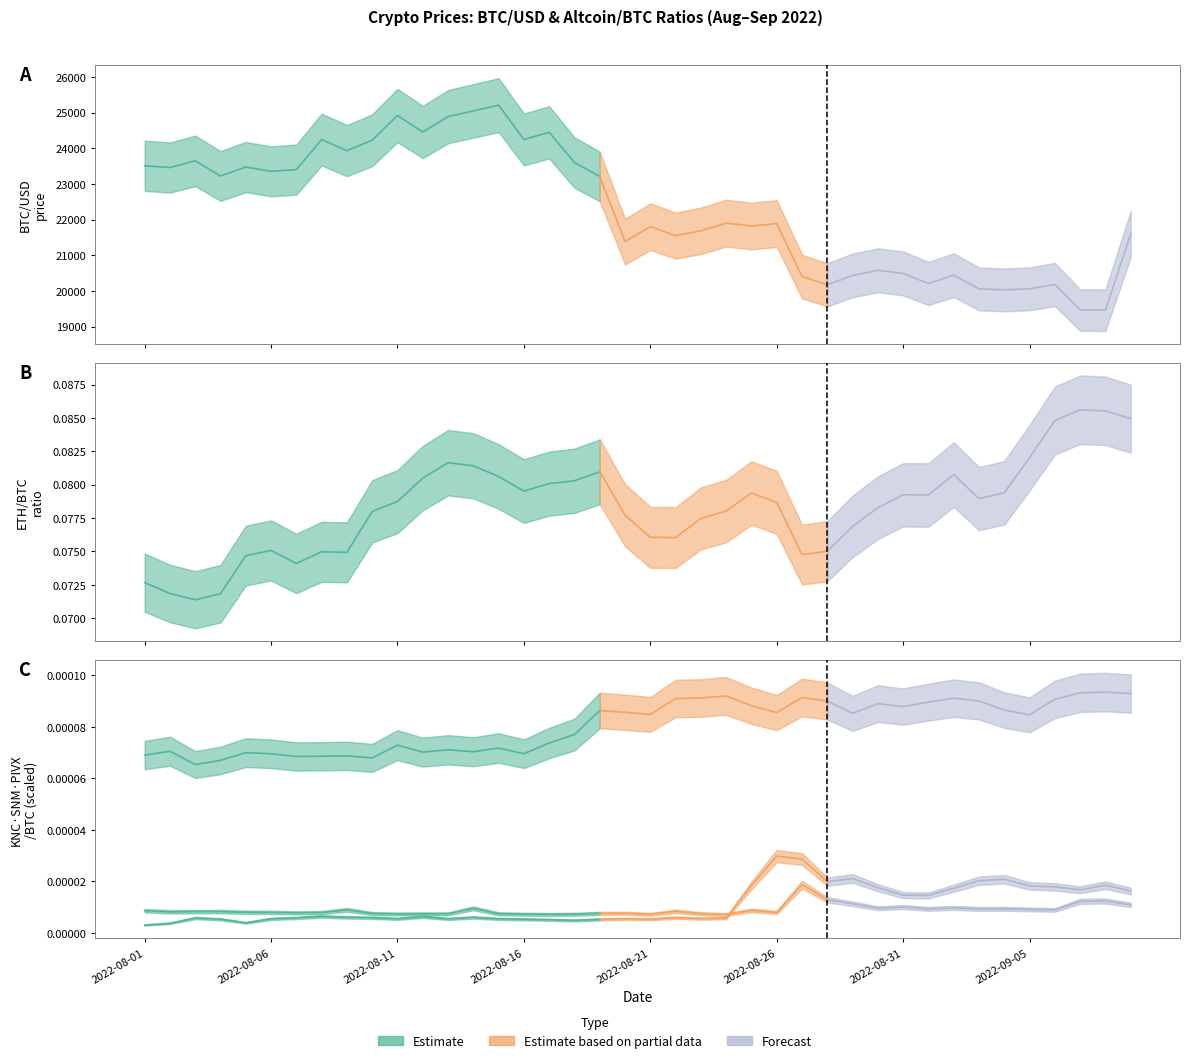

Count the SNMBTC values in the range 0 to 1.

40